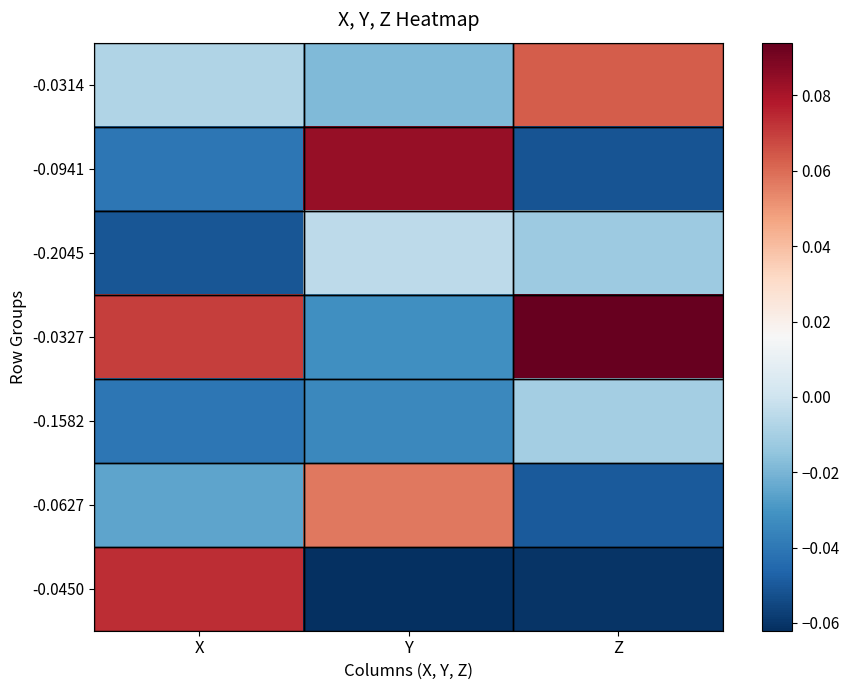

At how many categories does at least one series exceed 0?

3